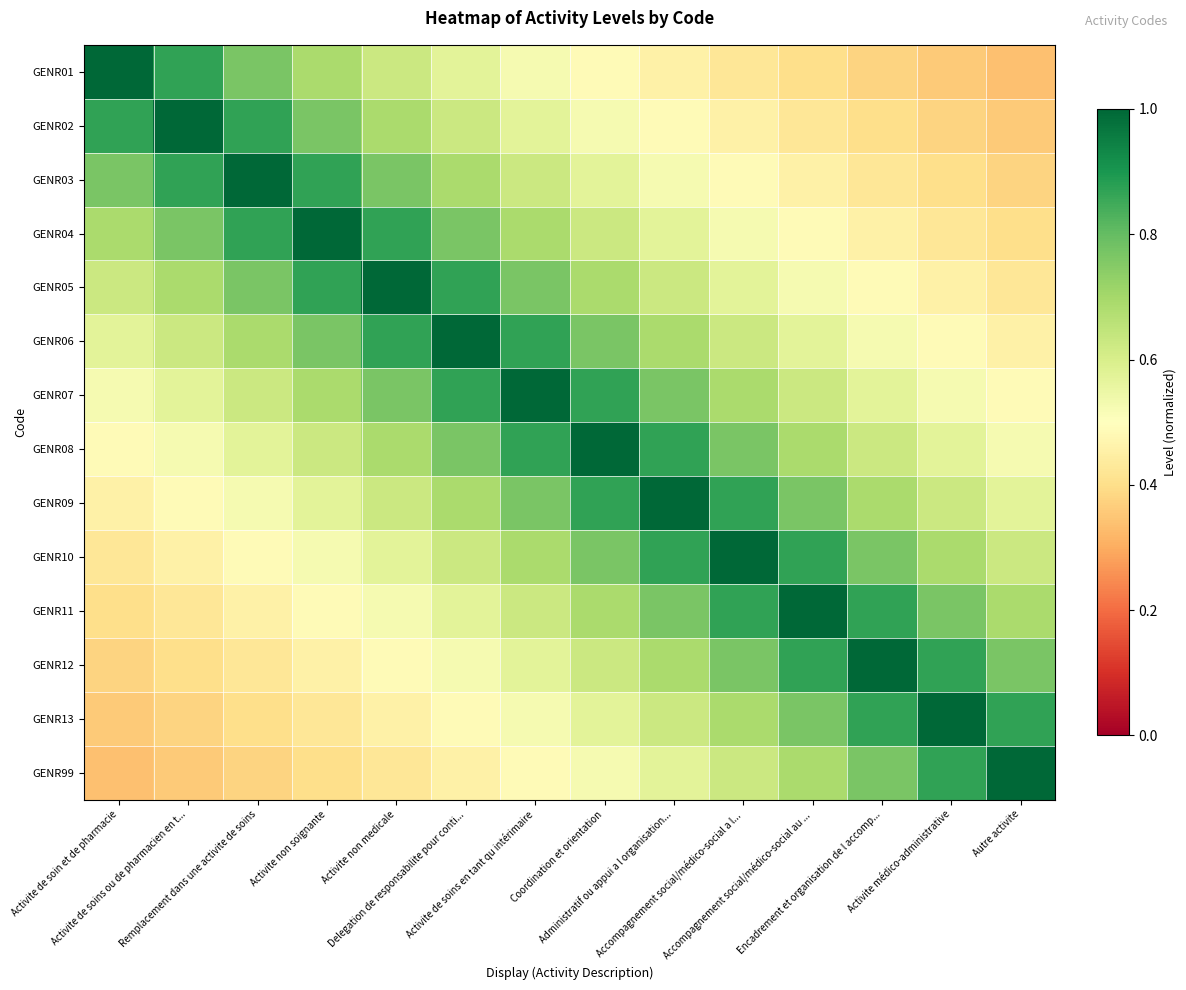

At which category does the chart reach its peak across all series?

Activite de soin et de pharmacie